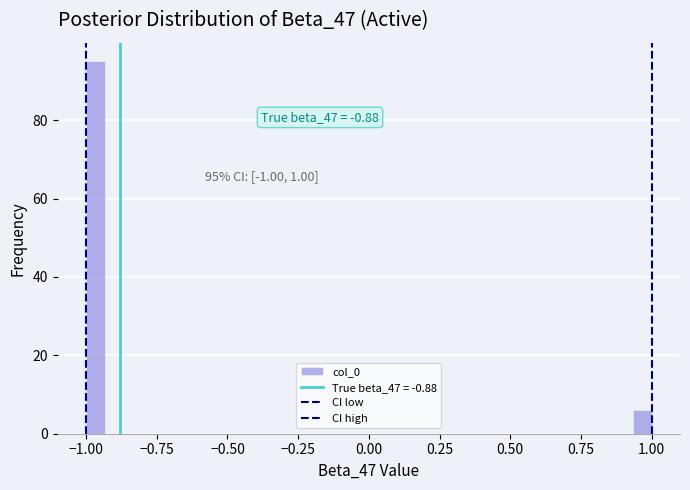

Read against the x-axis, roughly where is the centre of the tallest bar?

-0.95